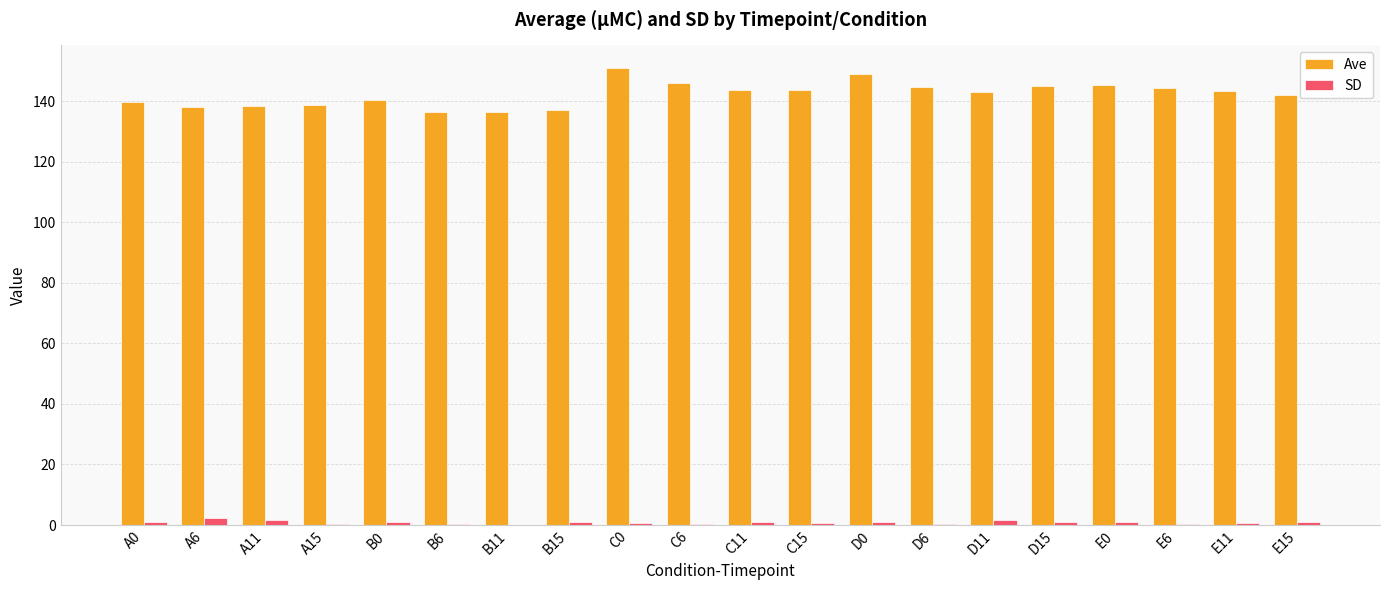

What is the total value across all series at A11?

140.0